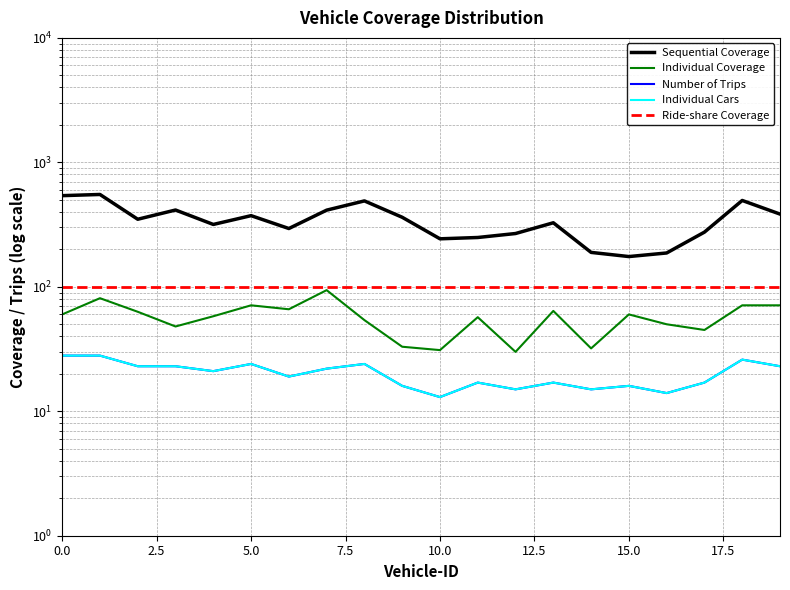

What is the sum of all Sequential Coverage values?

6895